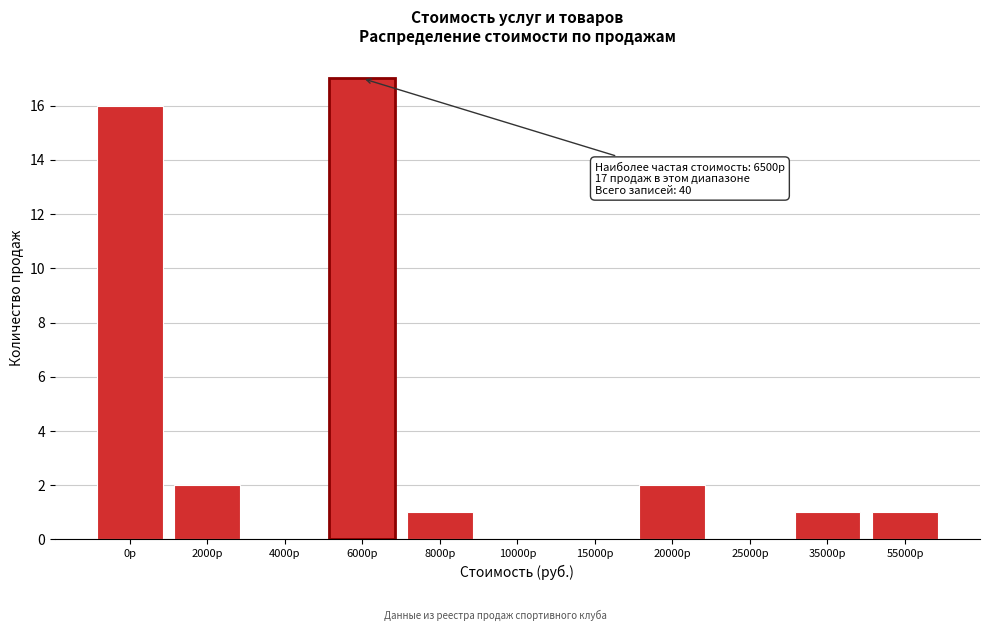

Reading right to left, list all the values displayed in this chart.

55000р=1	35000р=1	25000р=0	20000р=2	15000р=0	10000р=0	8000р=1	6000р=17	4000р=0	2000р=2	0р=16